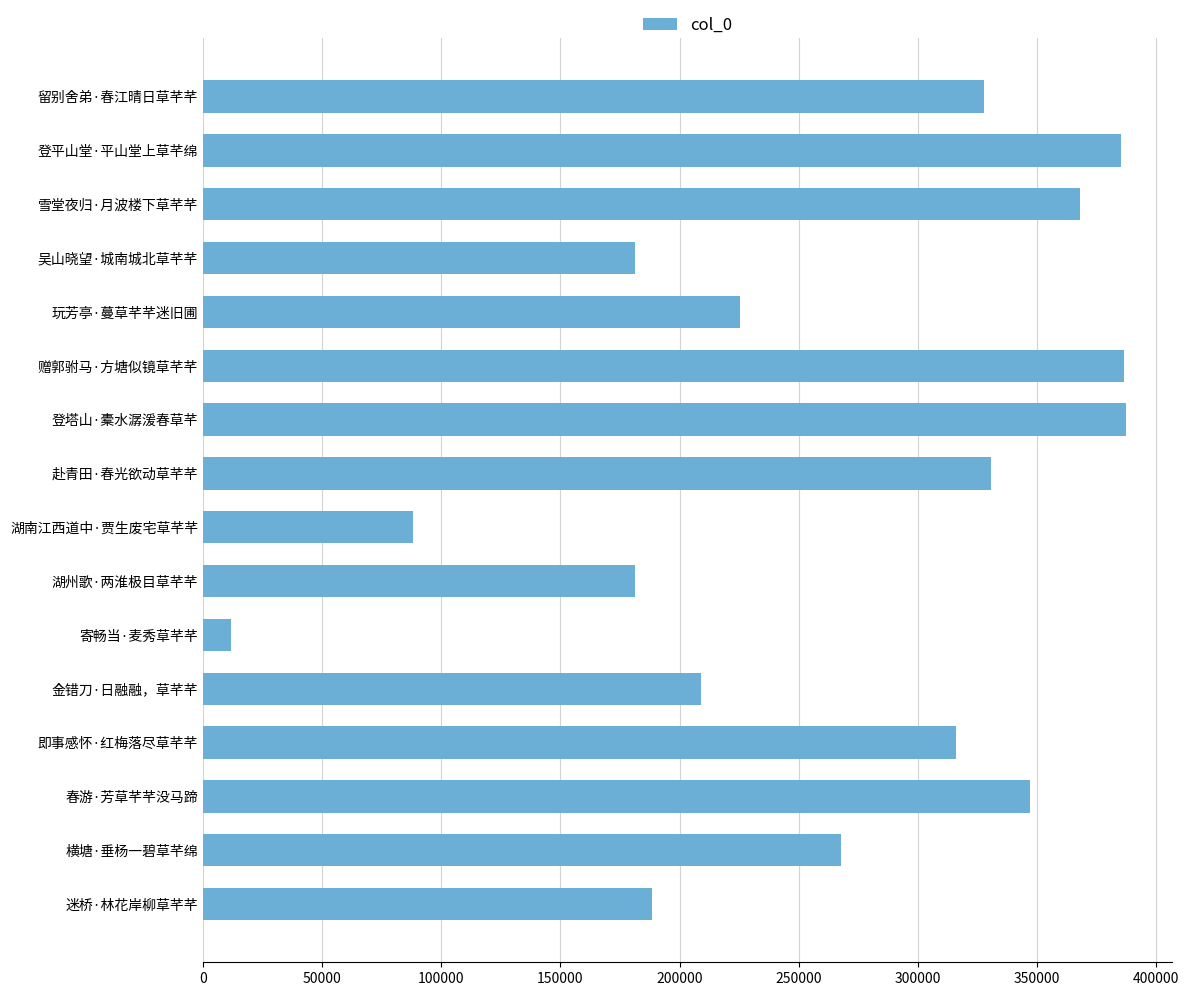

The chart shows a value of 388267 at 玩芳亭·蔓草芊芊迷旧圃. True or false?

False